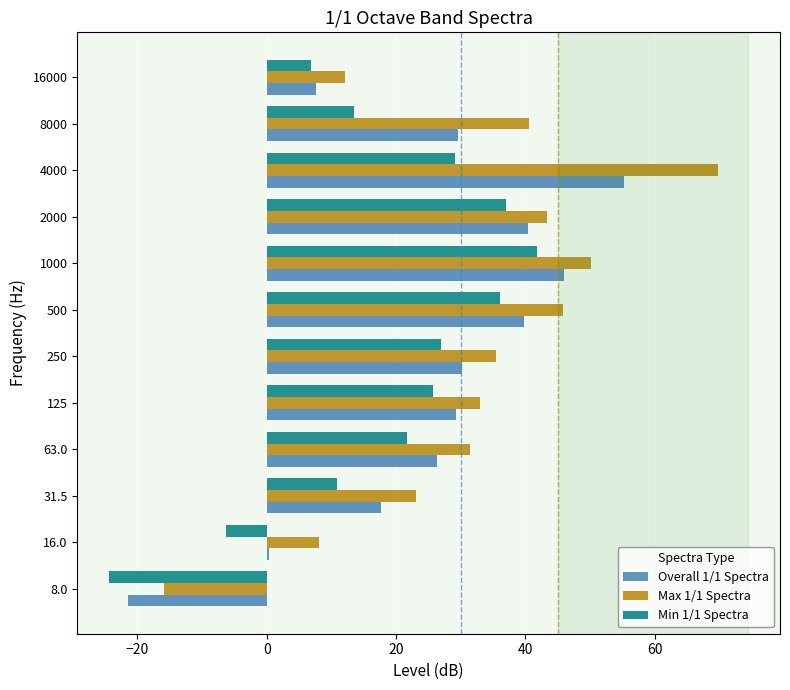

Which series has the largest total across all categories?

Max 1/1 Spectra